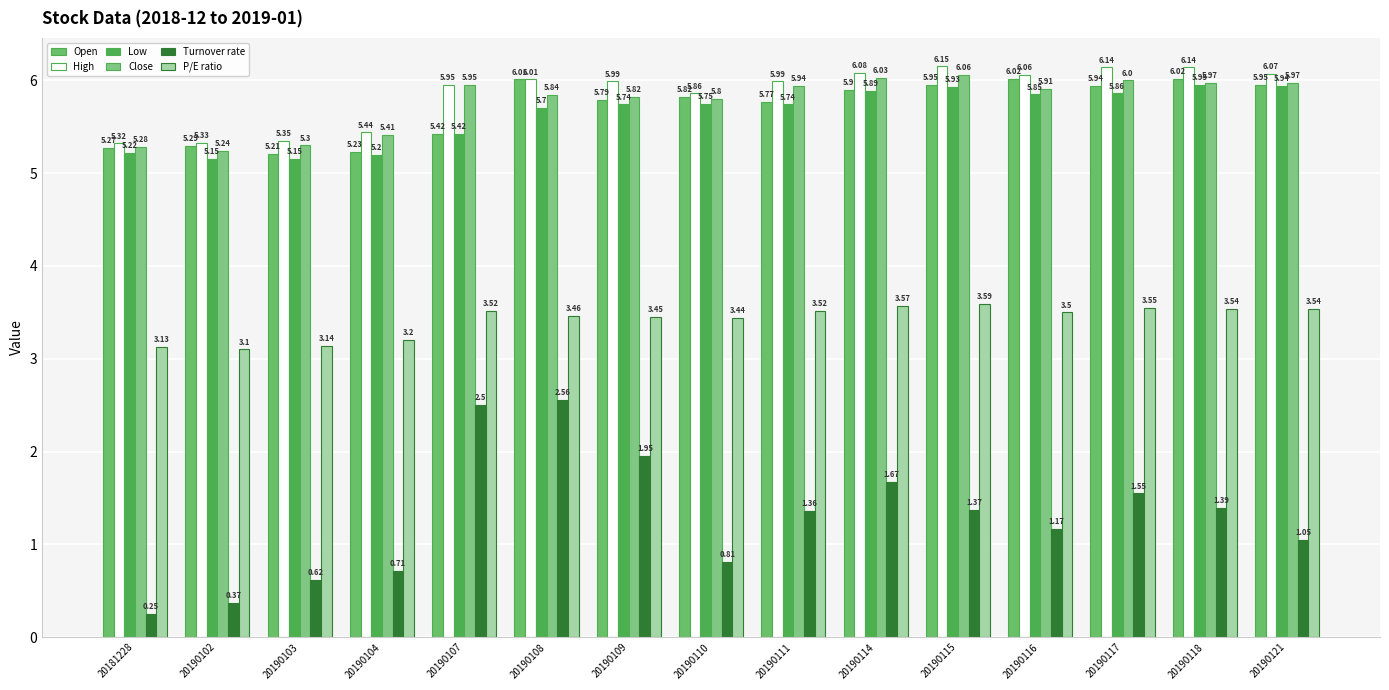

What is the value of the Close bar at the 11th from the left?

6.1